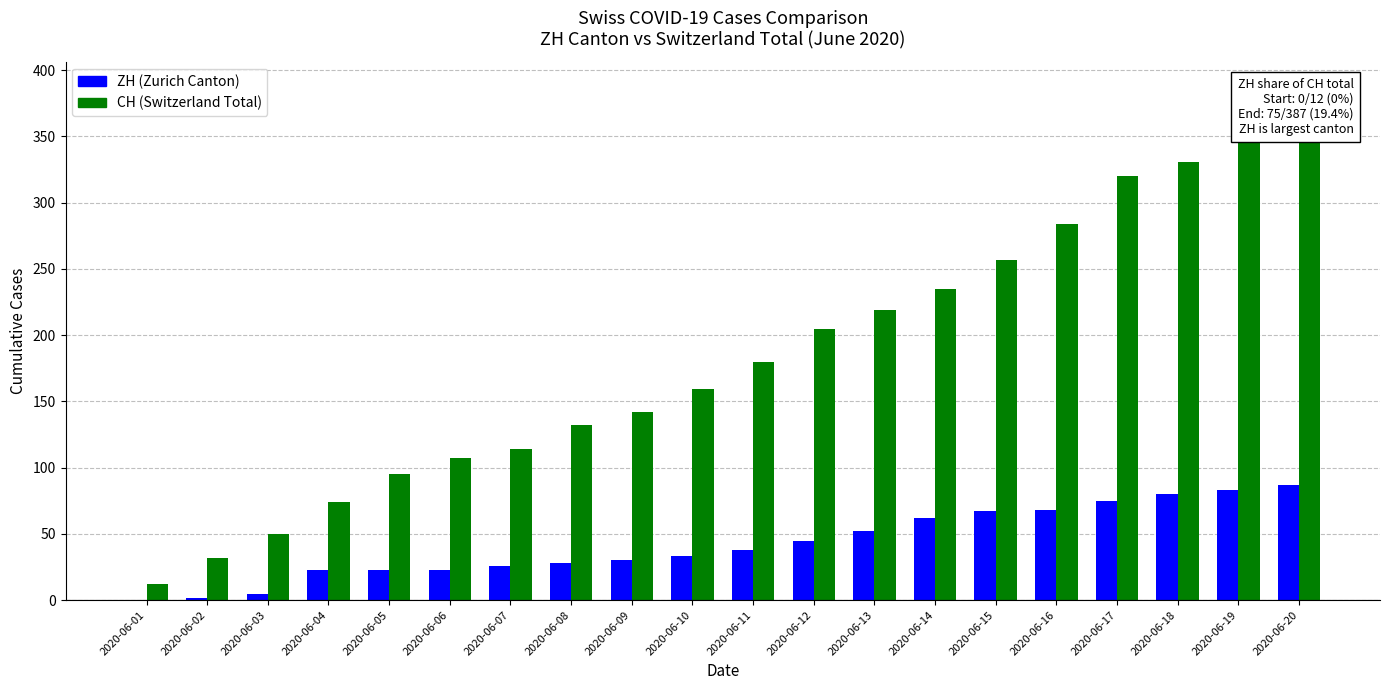

What is the sum of the ZH (Zurich Canton) values at 2020-06-01 and 2020-06-09?

30